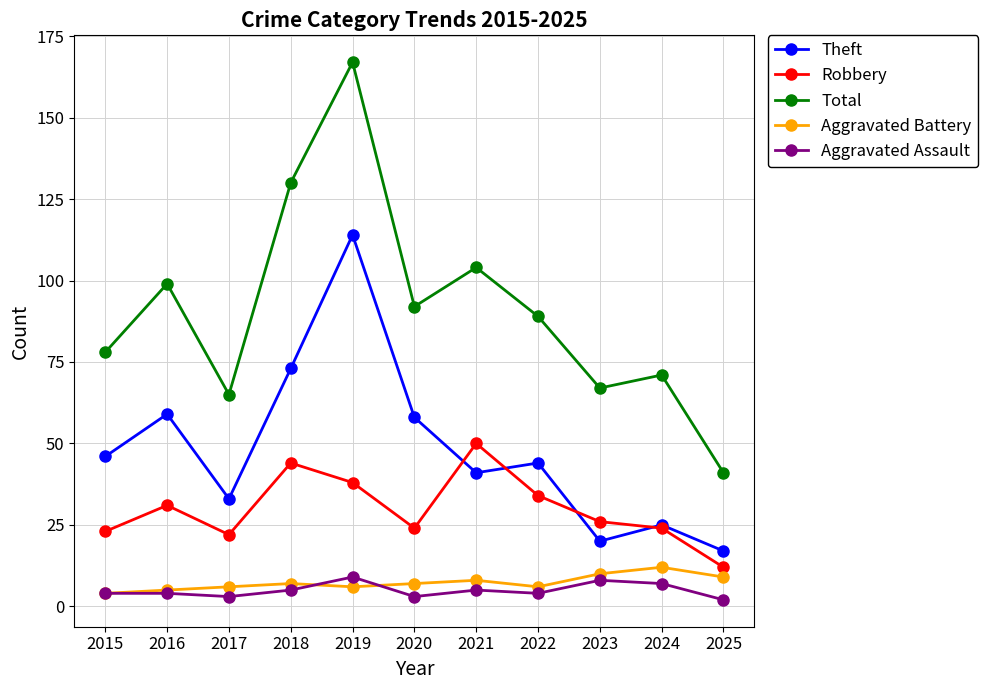

How many Aggravated Assault values are between 3 and 7?

8